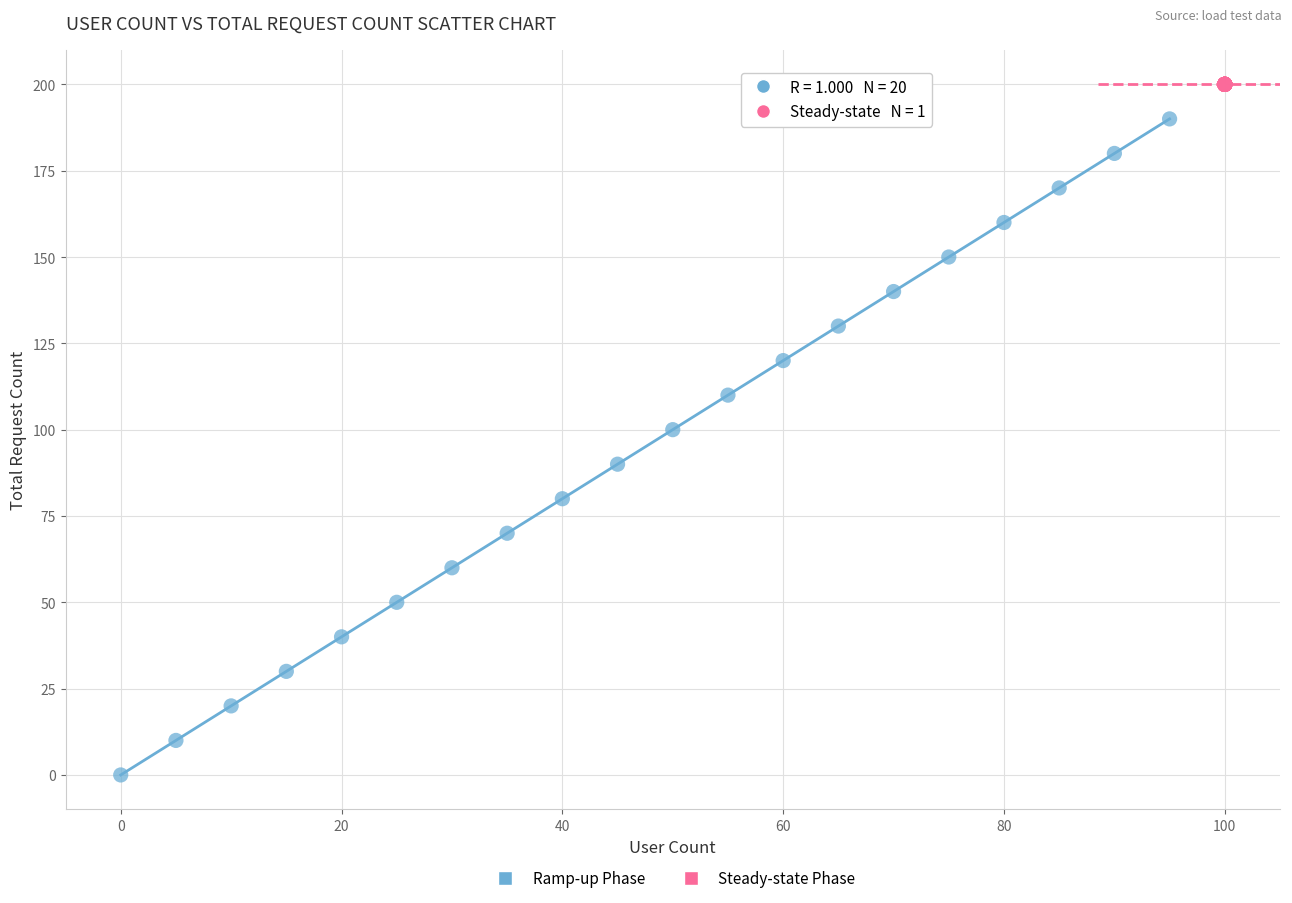

Which series contains the highest Y value?

Steady-state Phase